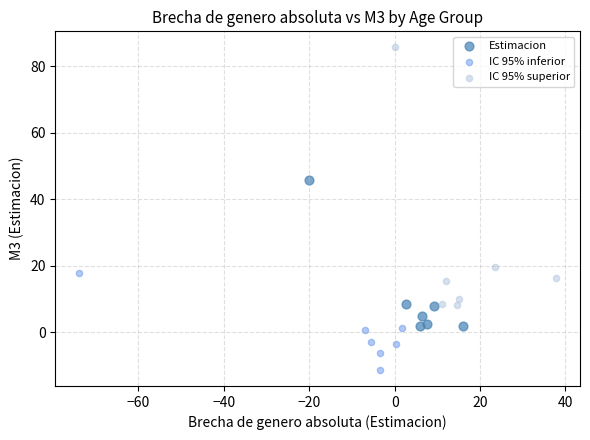

Which series contains the highest Y value?

IC 95% superior